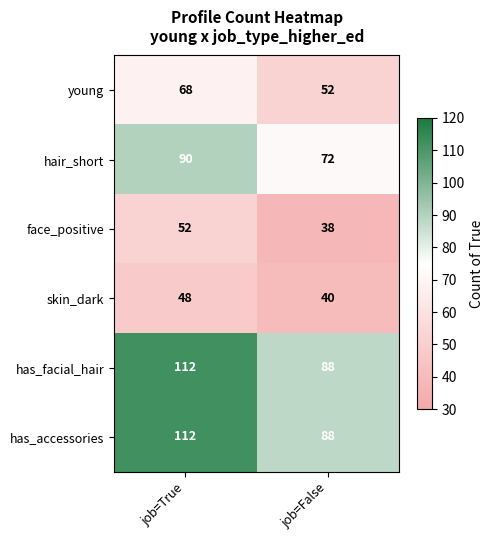

What is the total value across all series at job=False?

378